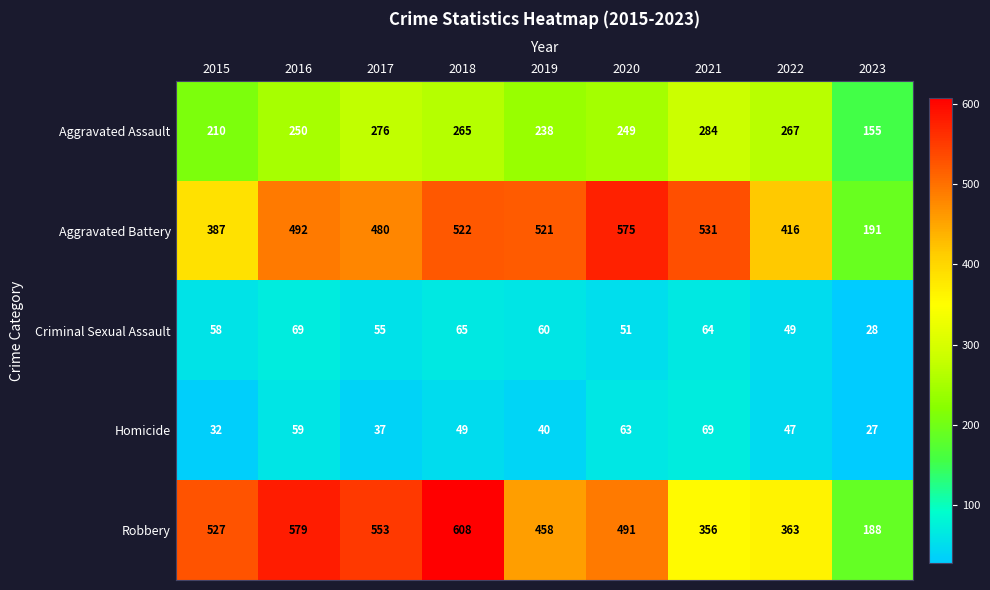

Rank the series at 2018 from lowest to highest value.

Homicide, Criminal Sexual Assault, Aggravated Assault, Aggravated Battery, Robbery